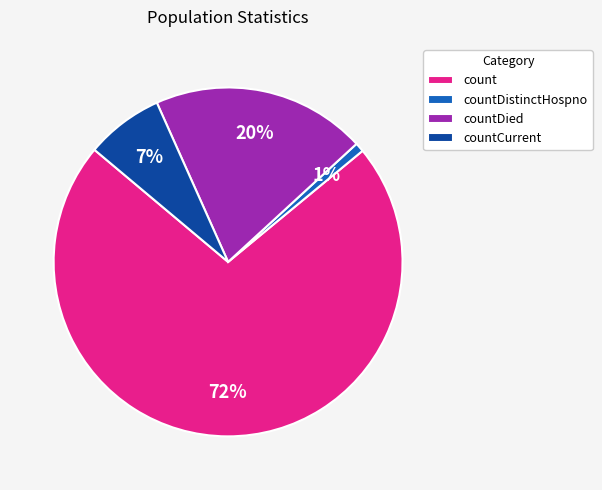

Does count represent more than half of the total?

Yes